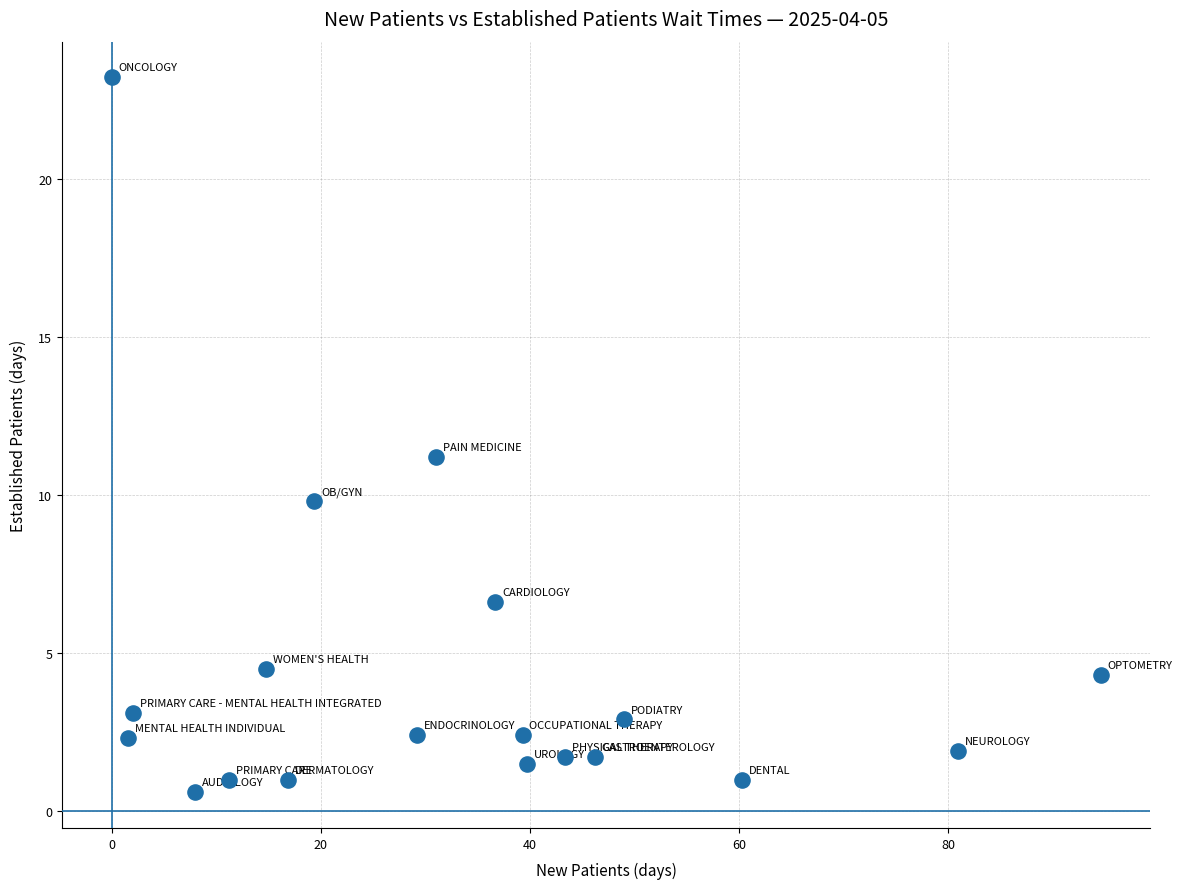

What is the range of Y values (max minus min)?

22.6